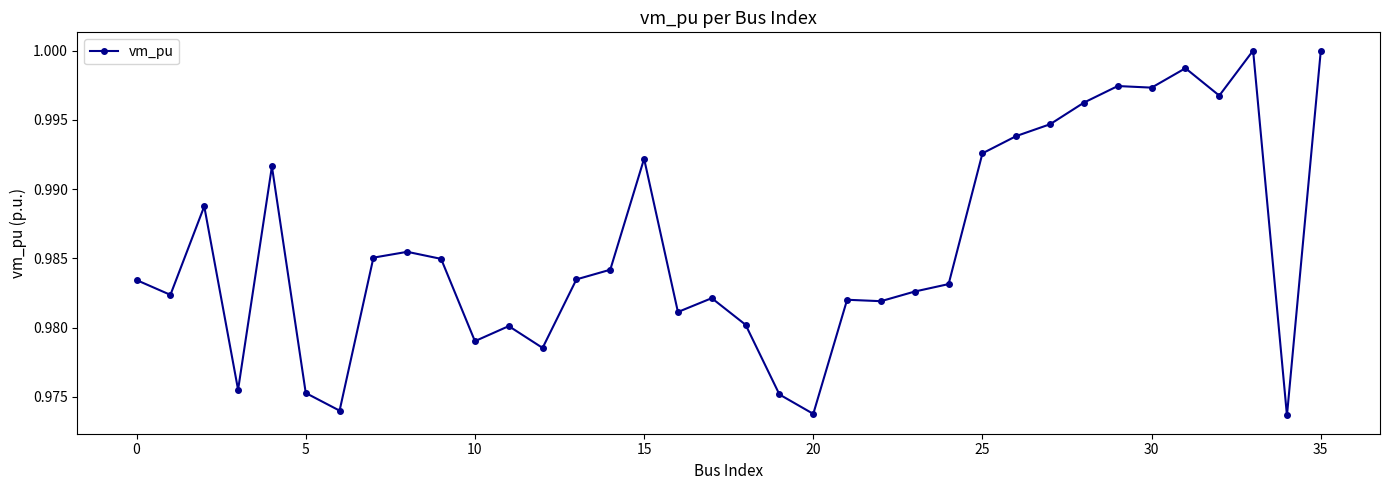

True or false: the data has more than 2 interior local peaks.

True